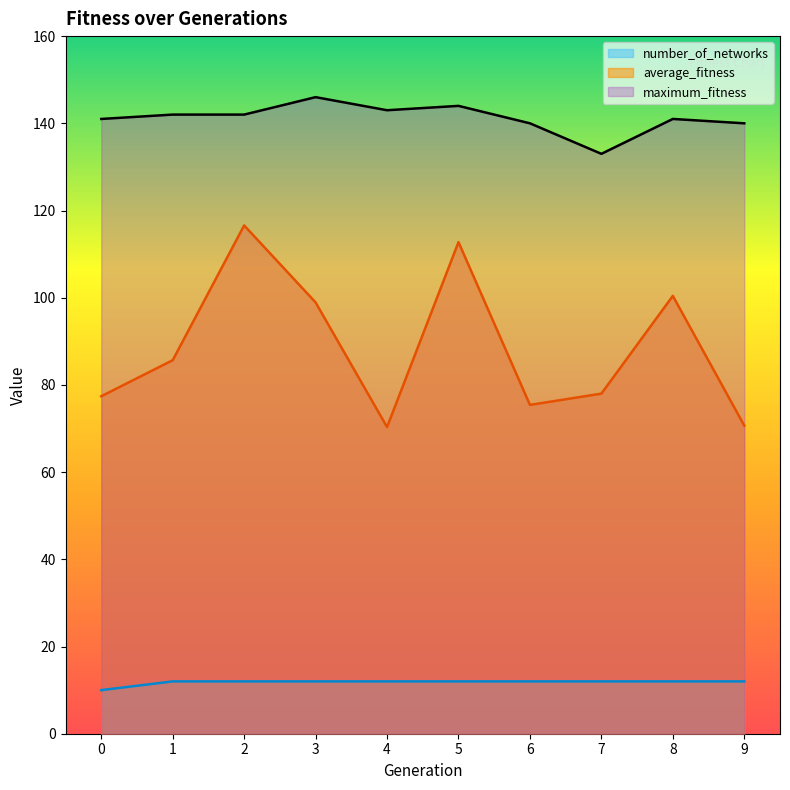

Reading left to right, transcribe all the data shown in this chart.

average_fitness: 0=77.4	1=85.7	2=116.6	3=98.9	4=70.3	5=112.8	6=75.4	7=78.0	8=100.4	9=70.7
maximum_fitness: 0=141.0	1=142.0	2=142.0	3=146.0	4=143.0	5=144.0	6=140.0	7=133.0	8=141.0	9=140.0
number_of_networks: 0=10.0	1=12.0	2=12.0	3=12.0	4=12.0	5=12.0	6=12.0	7=12.0	8=12.0	9=12.0